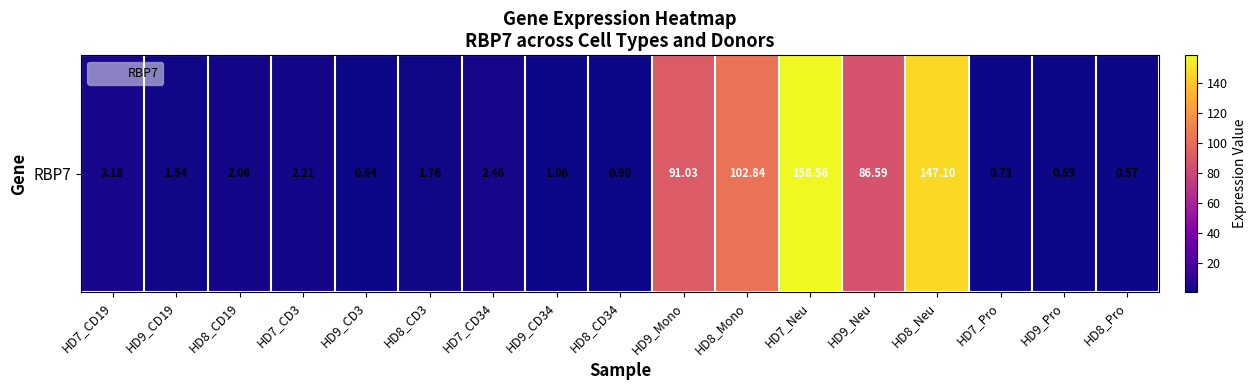

Rank the categories by value from highest to lowest.

HD7_Neu, HD8_Neu, HD8_Mono, HD9_Mono, HD9_Neu, HD7_CD19, HD7_CD34, HD7_CD3, HD8_CD19, HD8_CD3, HD9_CD19, HD9_CD34, HD8_CD34, HD7_Pro, HD9_Pro, HD9_CD3, HD8_Pro